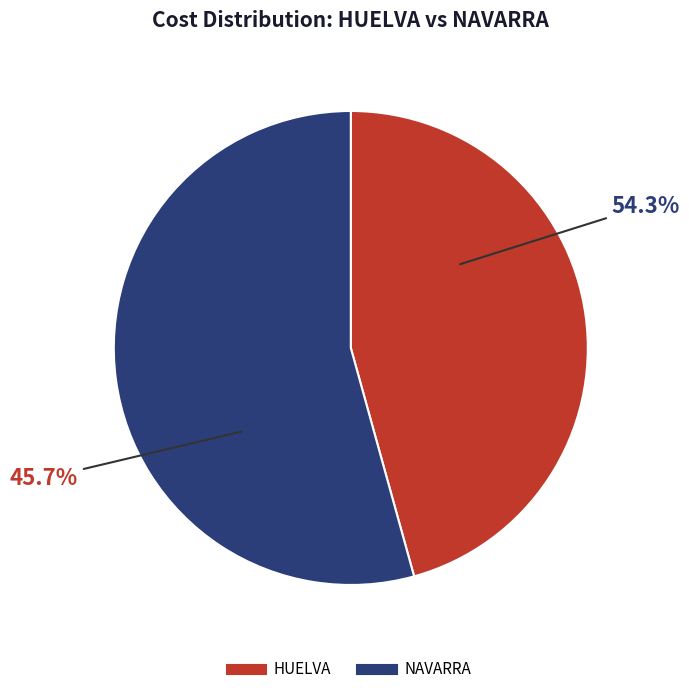

Is there any slice that represents more than half of the pie?

Yes